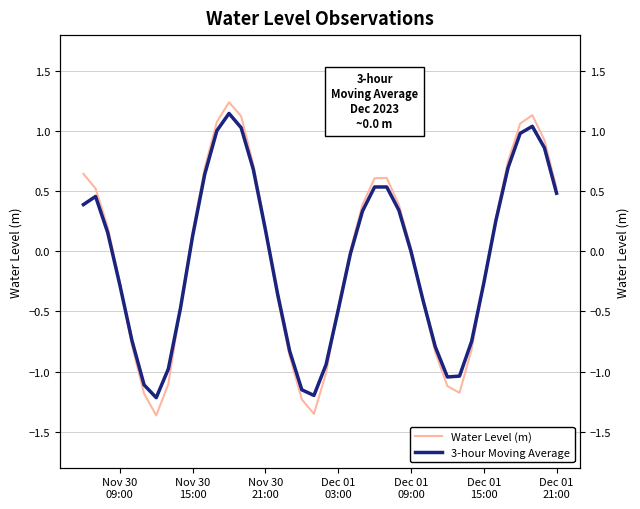

Does the chart have visible grid lines?

Yes